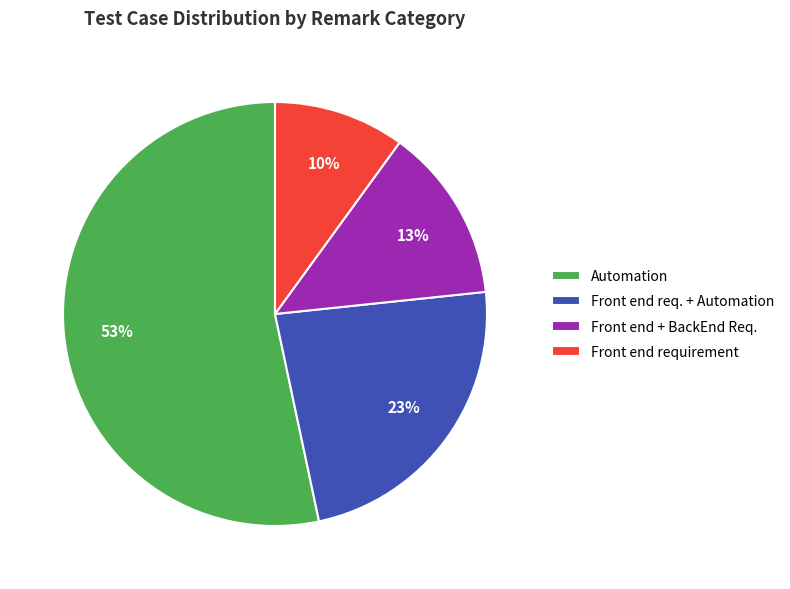

The Front end requirement slice represents 1% of the pie. True or false?

False